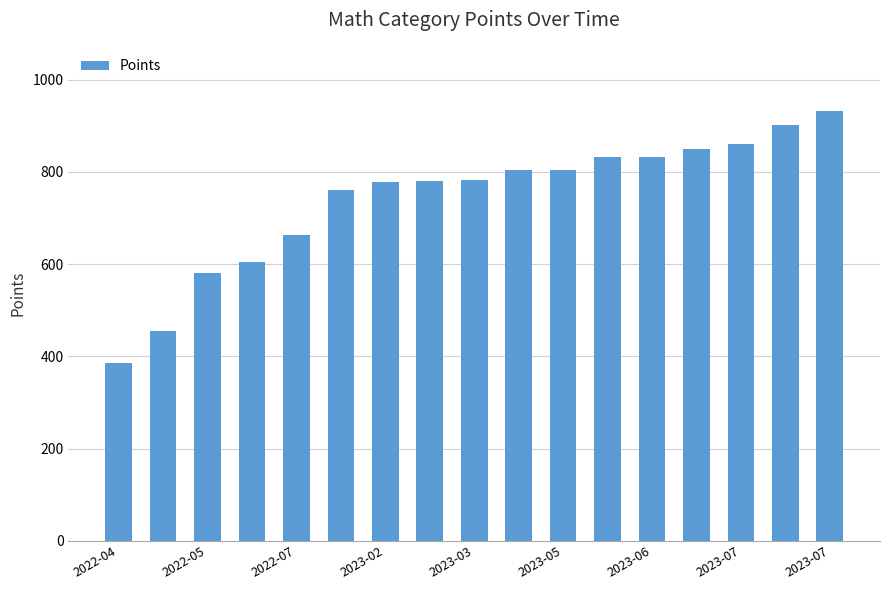

What is the minimum value shown in the chart?

385.0